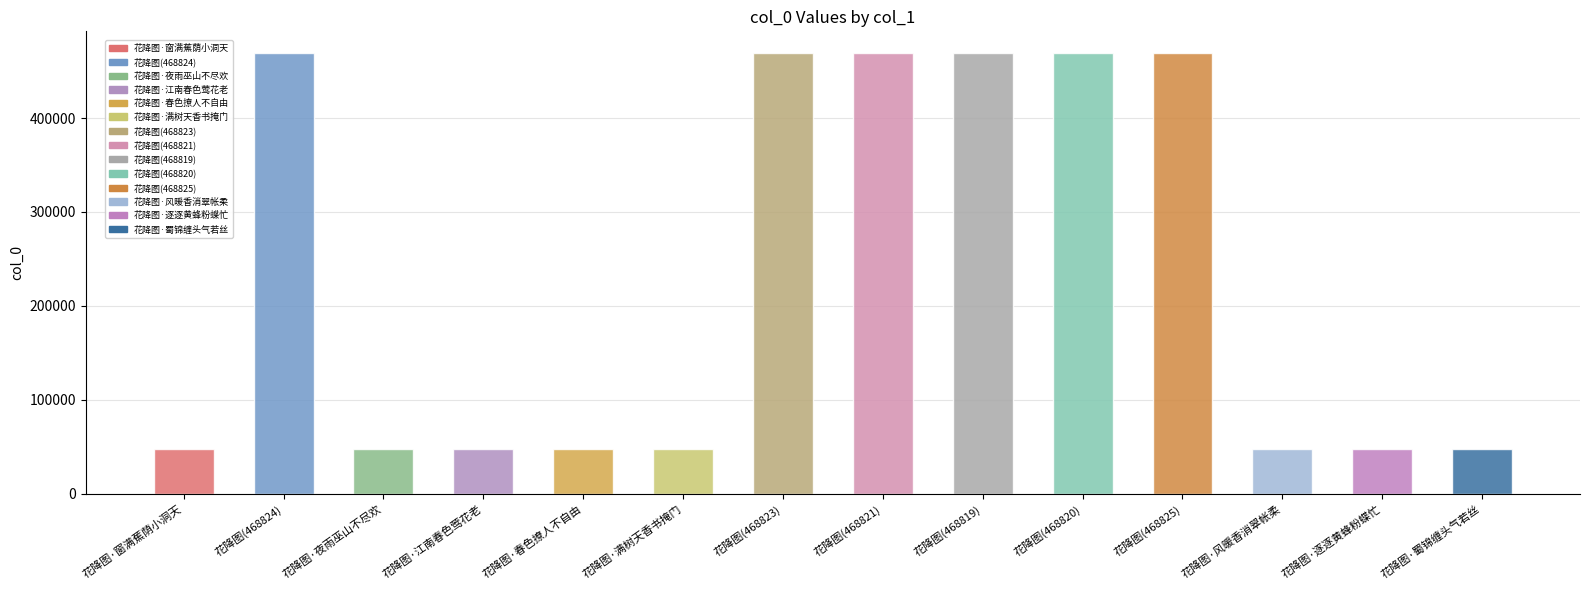

The chart shows a value of 16212 at 花降图·风暖香消翠帐柔. True or false?

False